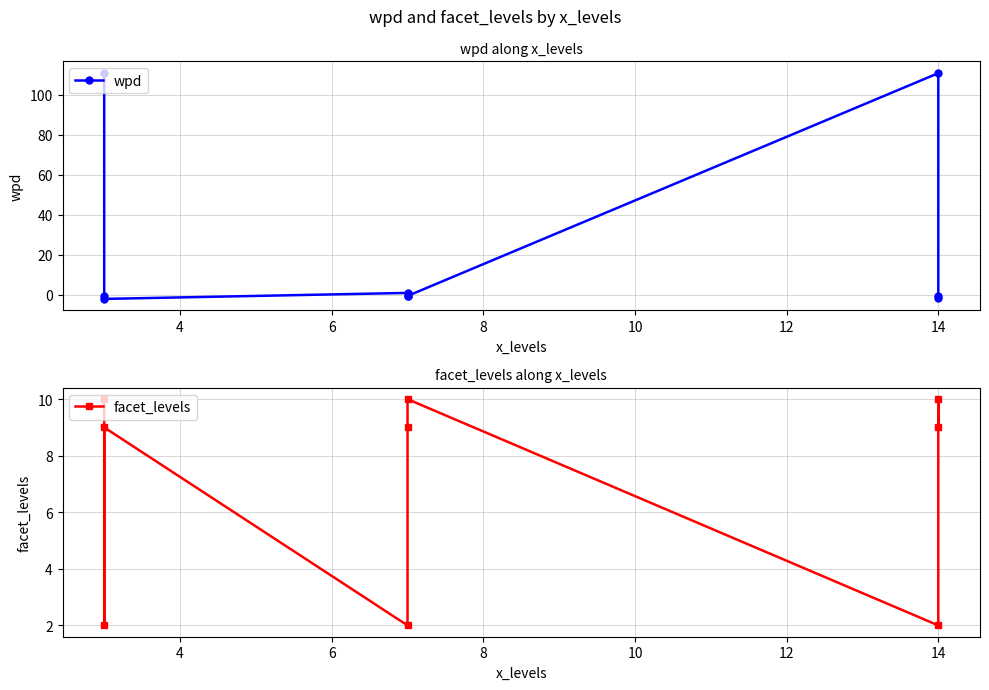

Reading left to right, what are all the values shown in this chart?

wpd: 111.0	-0.6	-2.2	0.8	-0.6	-0.7	110.8	-0.9	-1.7
facet_levels: 10.0	2.0	9.0	2.0	9.0	10.0	2.0	10.0	9.0